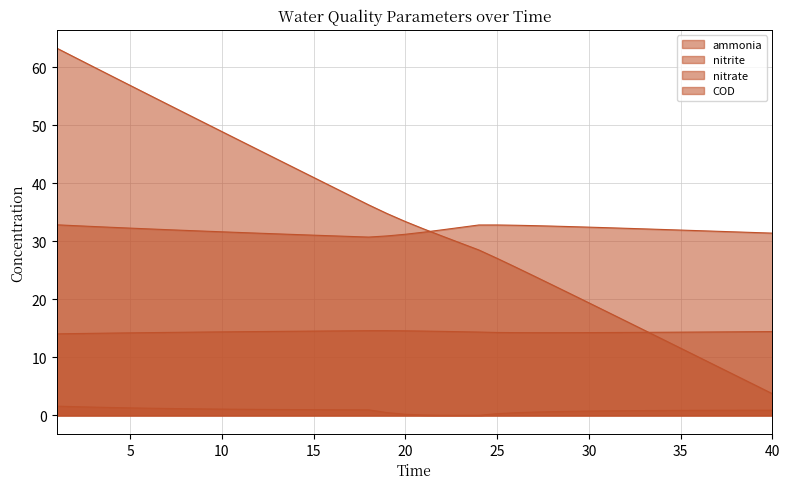

What is the difference between the maximum and minimum values in the nitrate series?

0.5